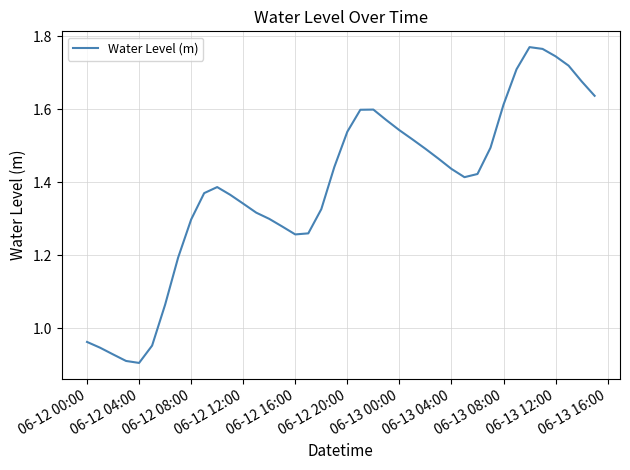

What is the smallest value displayed?

0.9